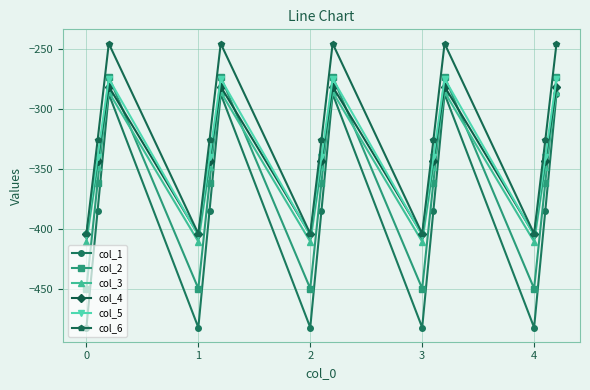

Which series has the largest total across all categories?

col_6